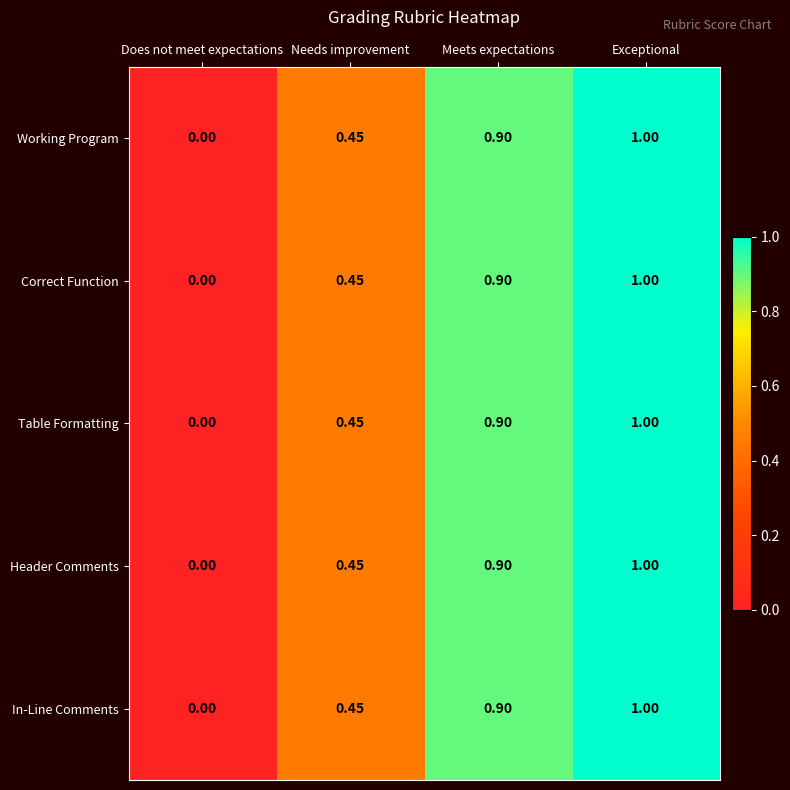

Which category has the highest value in the Header Comments series?

Exceptional